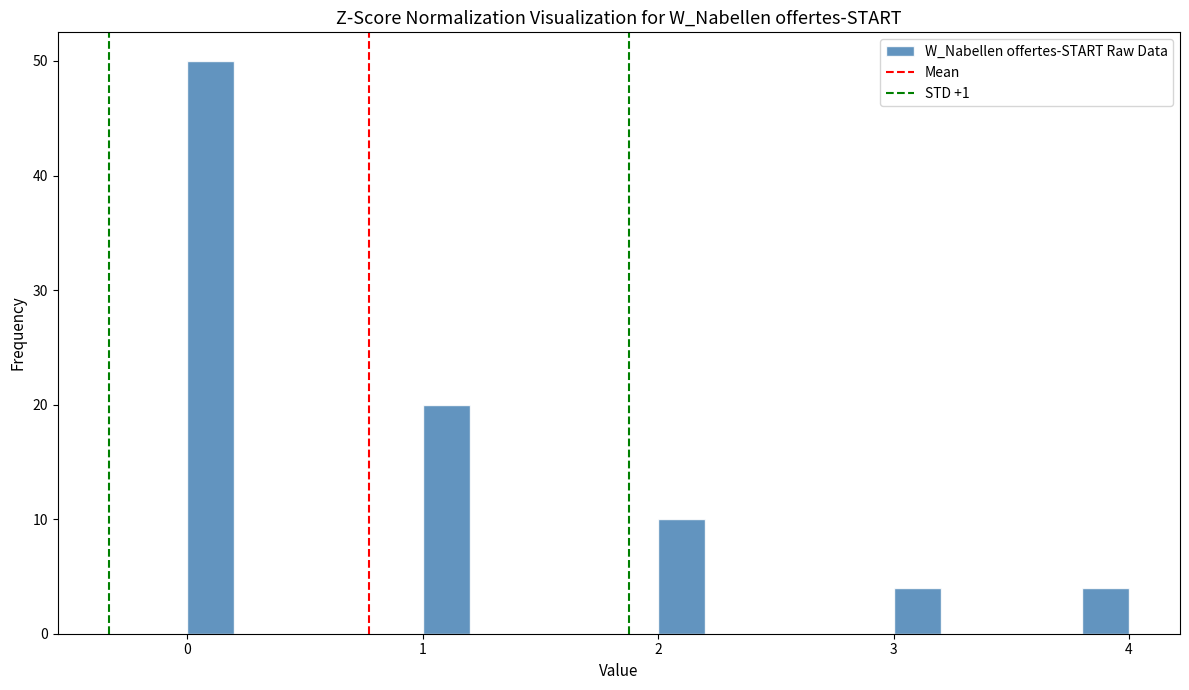

Around what value on the x-axis is the tallest bar? Give the approximate position of its centre, as read against the axis.

0.1